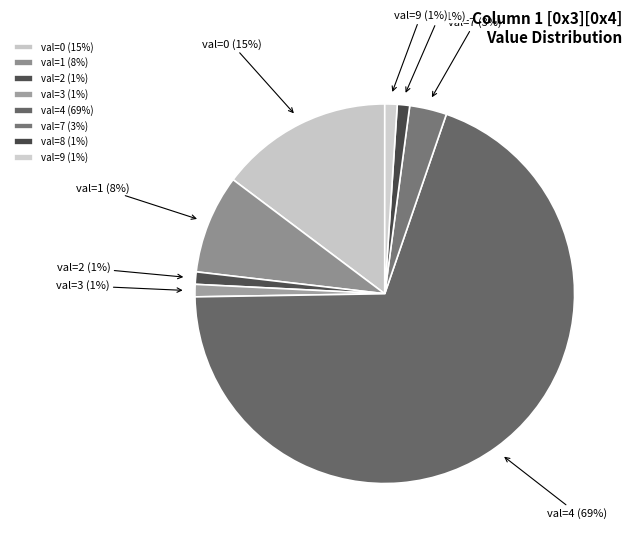

Is it true that val=3 (1%) is 1% of the pie?

True